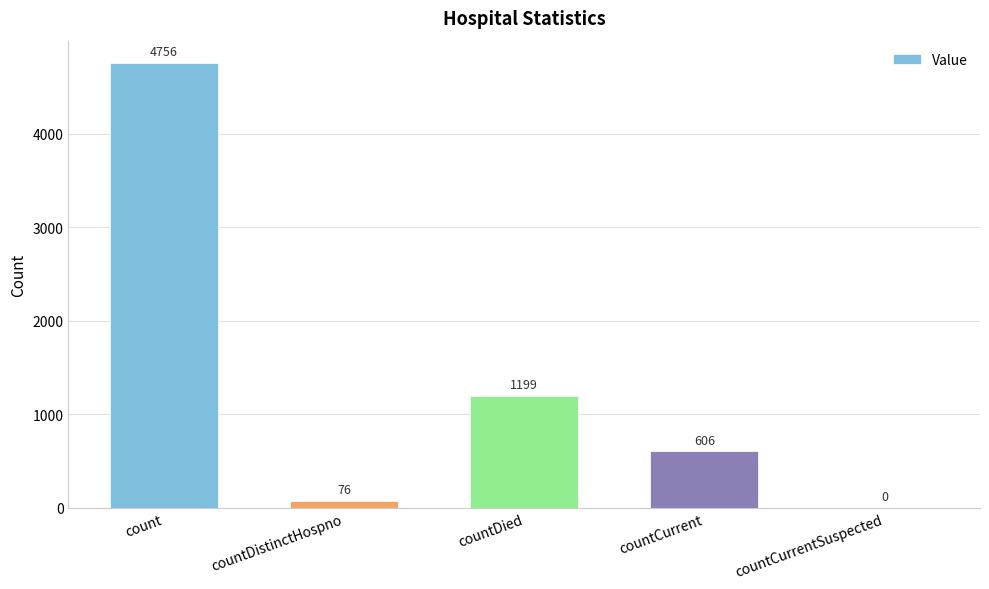

What is the change in value from count to countDistinctHospno?

-4680